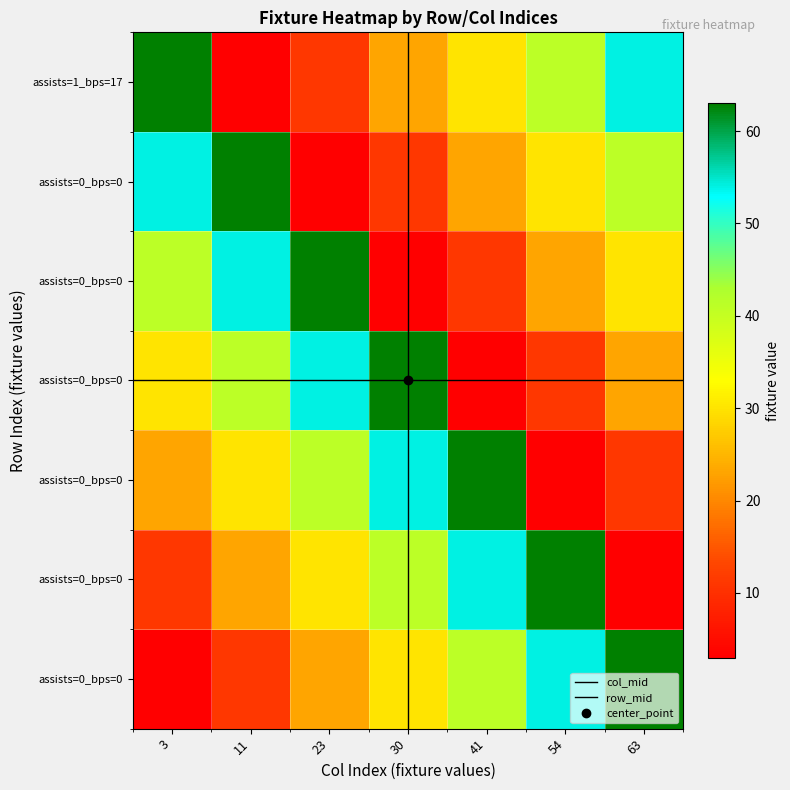

Which has a higher value, 54 or 41?

54